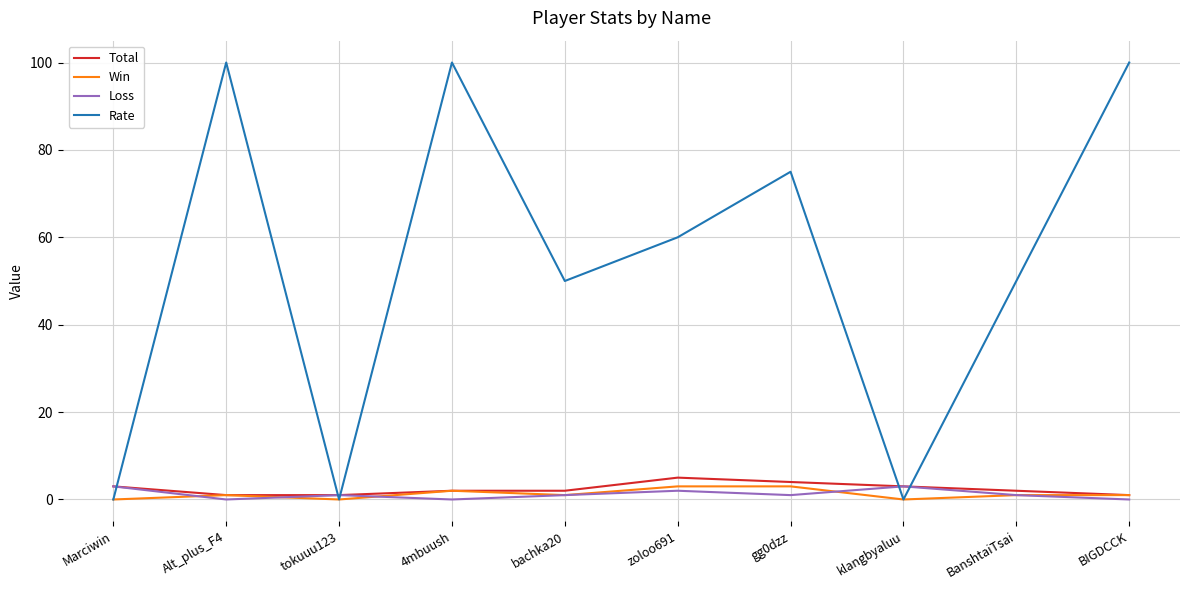

What is the maximum value for Total?

5